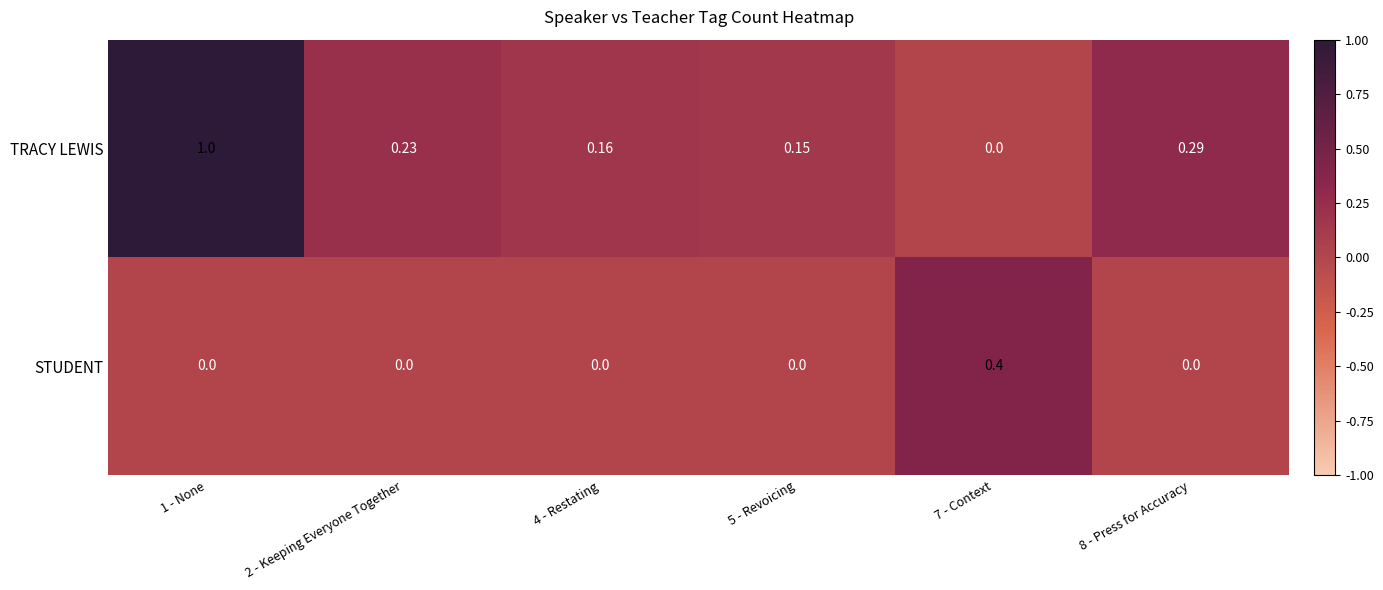

At 2 - Keeping Everyone Together, list the series in order from smallest to largest.

STUDENT, TRACY LEWIS